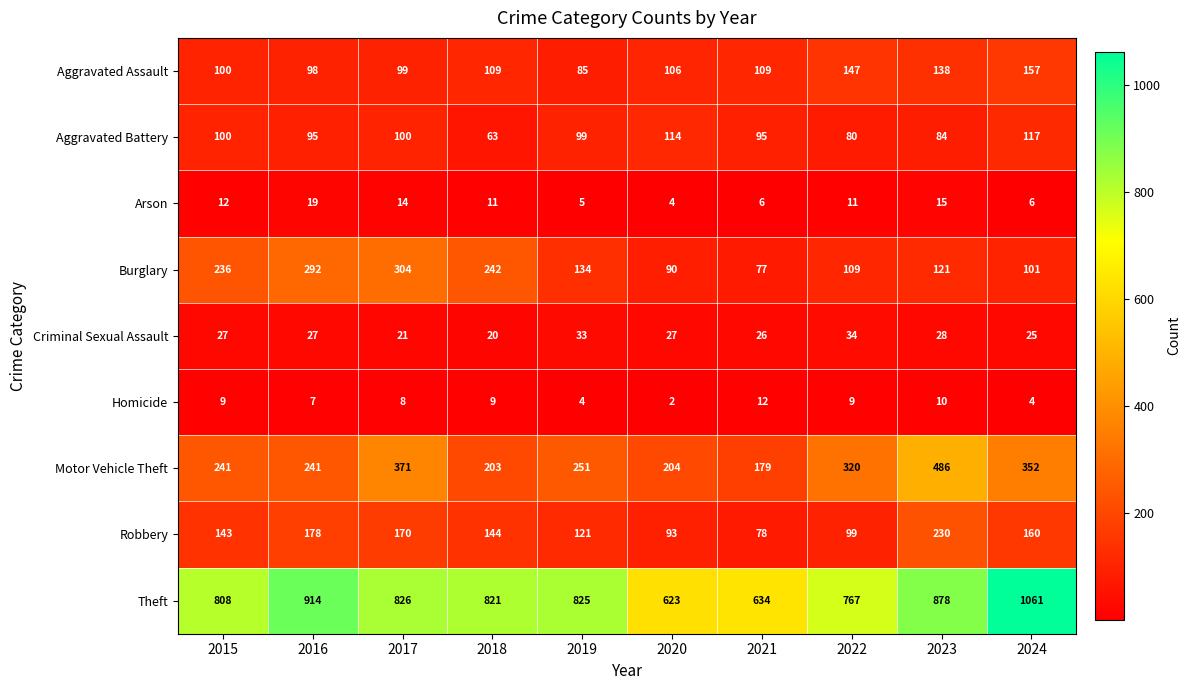

Where is Theft nearest to the value 842?

2017